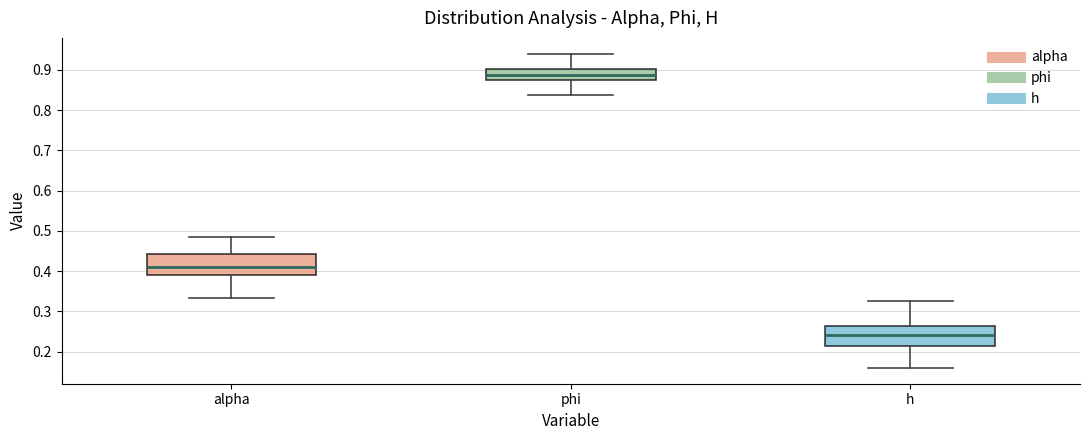

Reading left to right, transcribe this box plot: for each box, give where its median line is, the range the box spans, and where its two whiskers end, as read against the y-axis. The values are not printed on the chart, so give them approximately, as read against the axis.

alpha: median 0.41, box 0.39 to 0.44, whiskers 0.33 to 0.48
phi: median 0.89, box 0.87 to 0.90, whiskers 0.84 to 0.94
h: median 0.24, box 0.21 to 0.26, whiskers 0.16 to 0.33